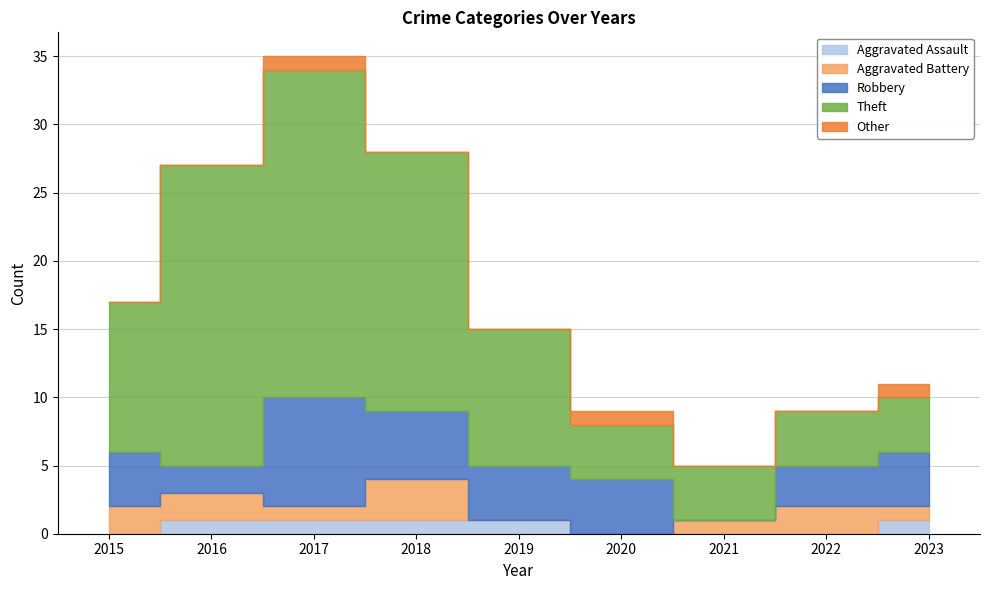

At which category is the sum across all series the highest?

2017